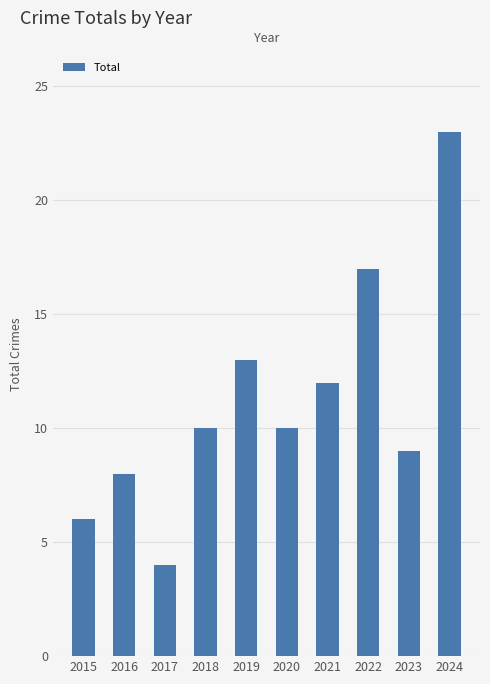

Reading right to left, extract all data points from this chart.

23	9	17	12	10	13	10	4	8	6